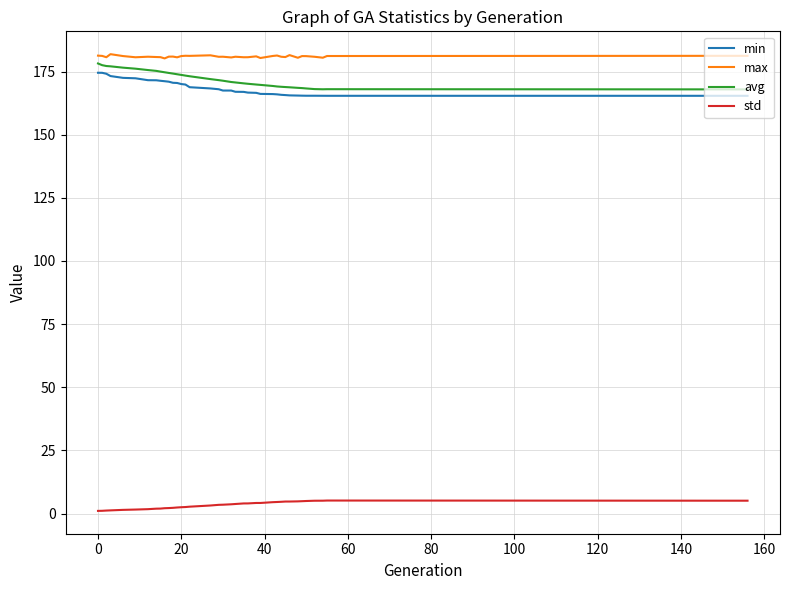

True or false: std and max intersect in this chart.

False